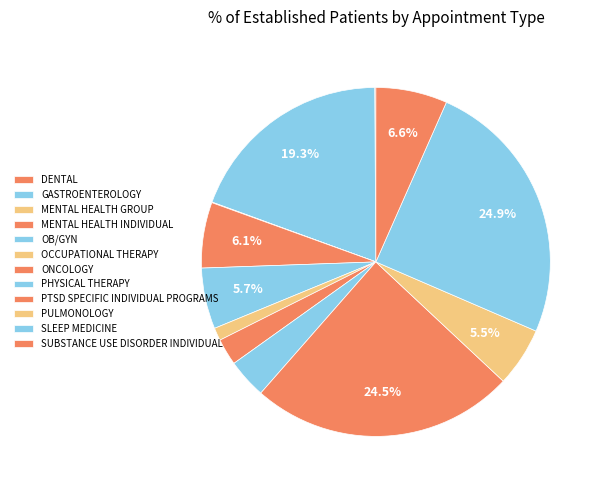

What portion of the pie excludes SLEEP MEDICINE?

75.1%